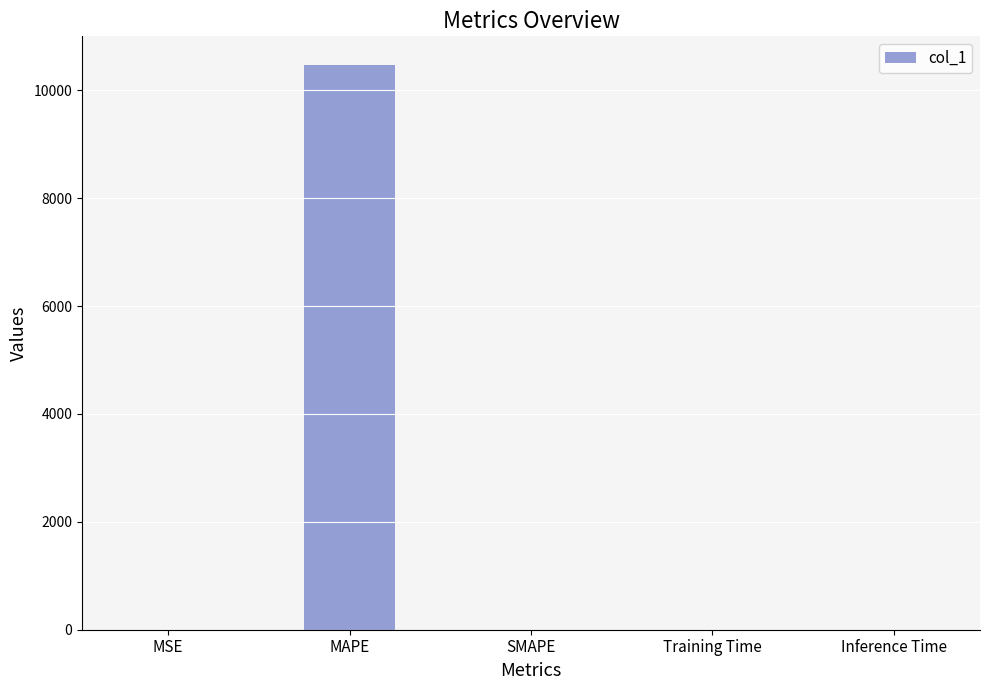

The chart shows a value of 0.0 at Training Time. True or false?

True